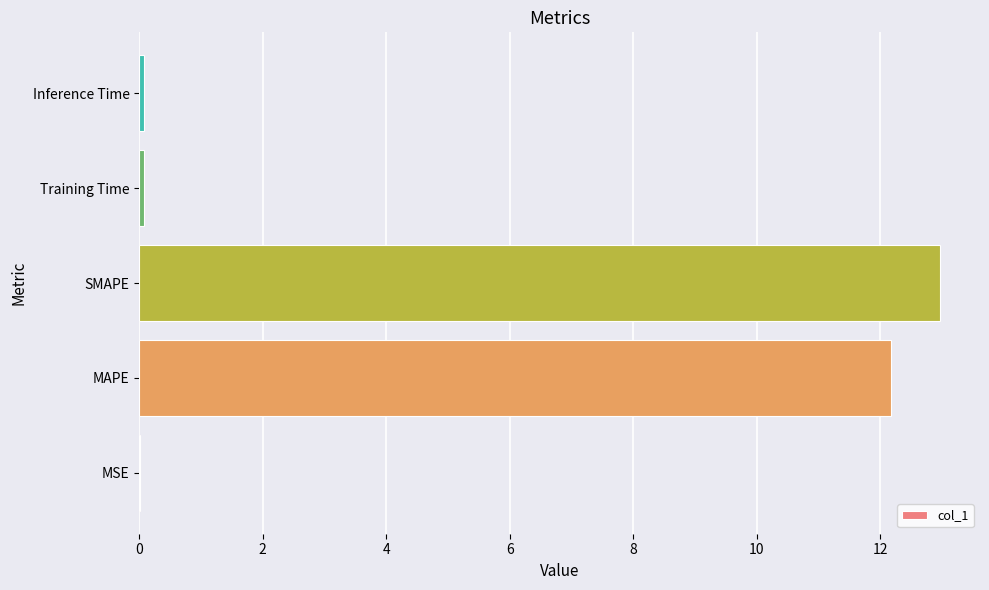

Are the bars horizontal?

Yes